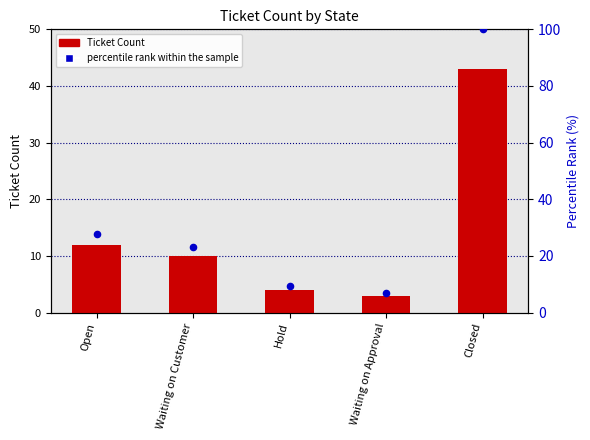

Which series has the largest total across all categories?

percentile rank within the sample